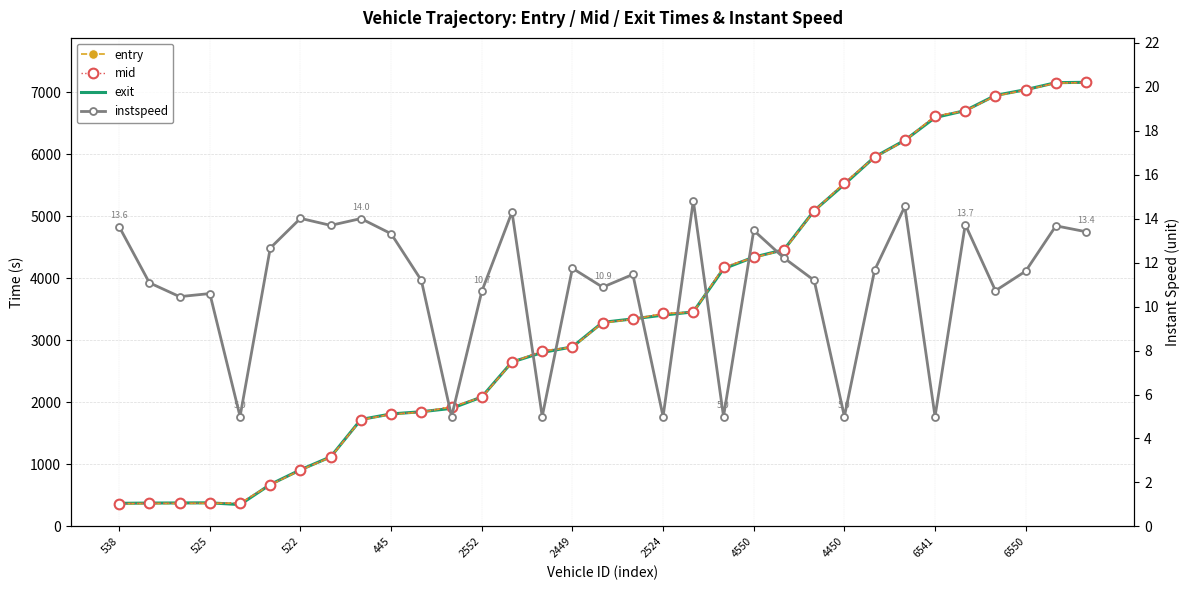

Between 11 and 22, which is larger?

22